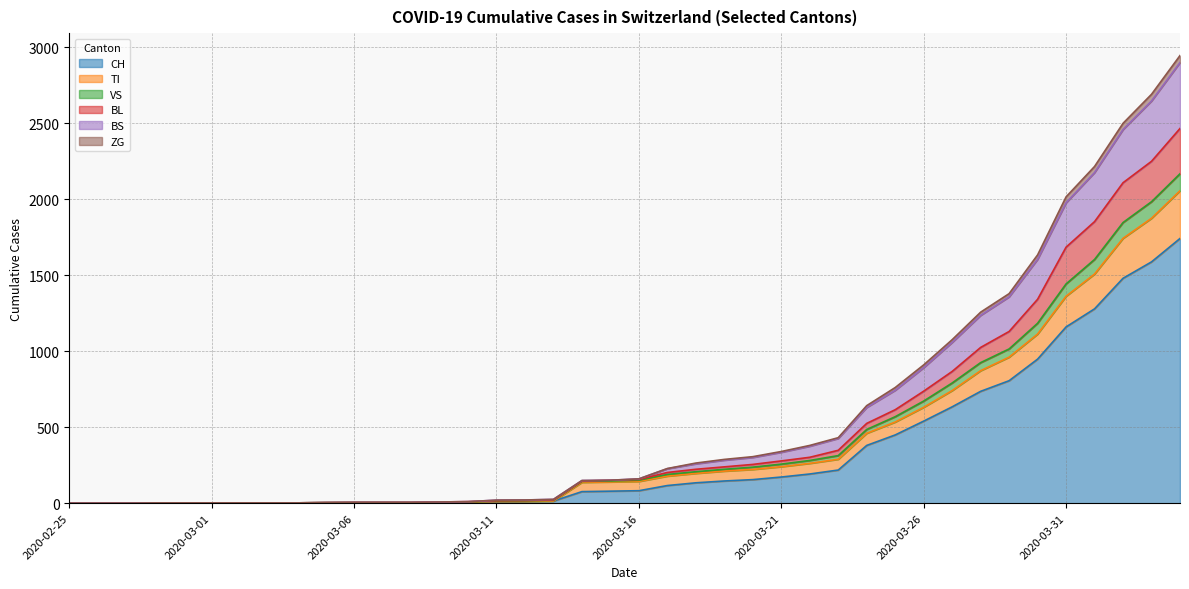

Reading left to right, what are all the values shown in this chart?

CH: 0	0	0	0	0	0	0	0	0	2	3	3	3	5	6	11	12	14	76	79	82	116	134	146	155	172	192	218	380	449	540	634	736	806	948	1160	1279	1480	1588	1742
TI: 0	0	0	0	0	0	0	0	0	2	3	3	3	5	6	11	12	14	137	140	143	178	196	211	222	240	262	289	460	534	631	741	872	961	1113	1362	1508	1743	1875	2056
VS: 0	0	0	2	2	2	2	2	2	4	5	5	5	8	10	20	21	25	149	151	160	228	264	288	306	340	380	431	642	761	910	1076	1257	1379	1634	2016	2216	2500	2691	2946
BL: 0	0	0	2	2	2	2	2	2	4	5	5	5	8	10	16	17	21	145	151	156	202	223	239	255	278	302	348	525	615	737	867	1025	1130	1342	1685	1853	2109	2250	2466
BS: 0	0	0	2	2	2	2	2	2	4	5	5	5	8	10	20	21	25	149	151	160	227	259	283	301	335	375	426	630	743	892	1058	1236	1358	1605	1977	2176	2459	2647	2900
ZG: 0	0	0	2	2	2	2	2	2	4	5	5	5	7	8	14	15	19	143	146	151	189	207	223	237	257	281	313	485	569	672	791	925	1015	1184	1443	1604	1847	1984	2168